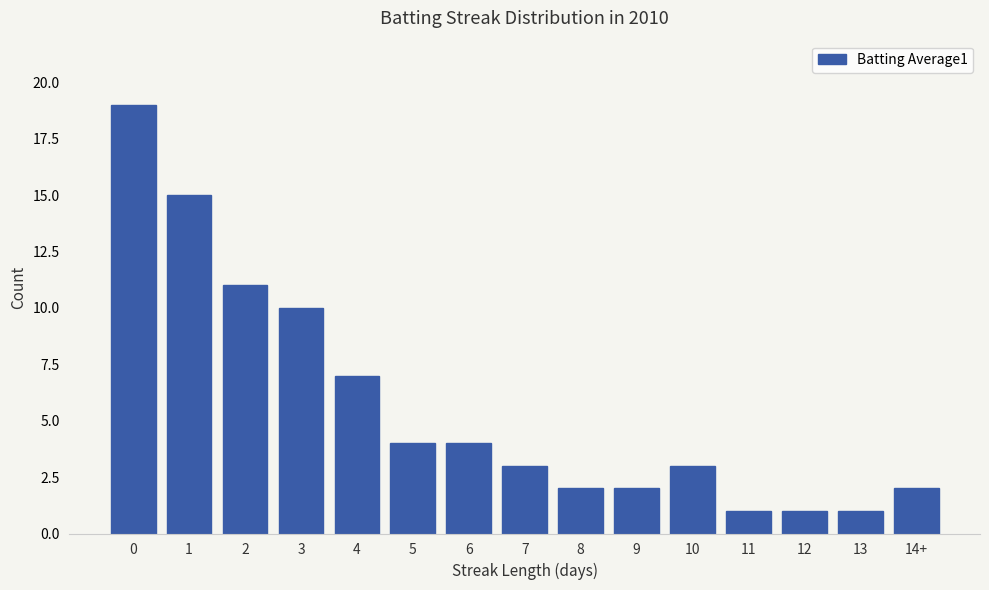

How many data points does each series have?

15